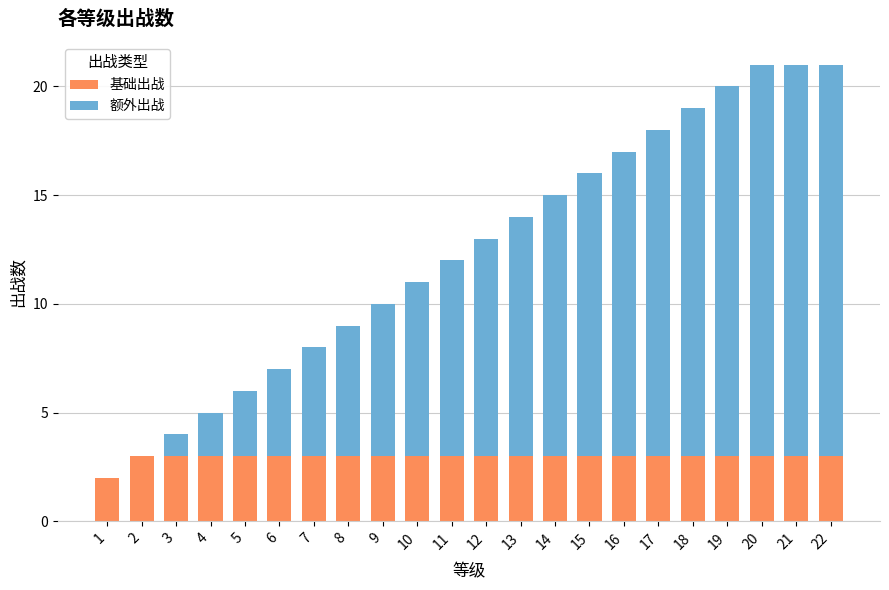

The 基础出战 series shows 5 at 16. True or false?

False